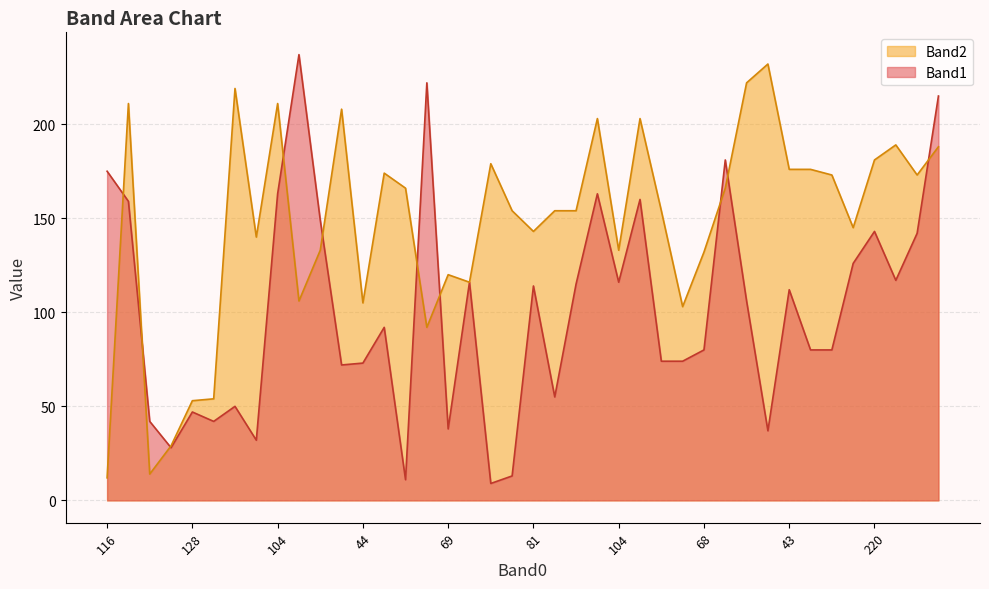

Rank the series by their average value, from lowest to highest.

Band1, Band2